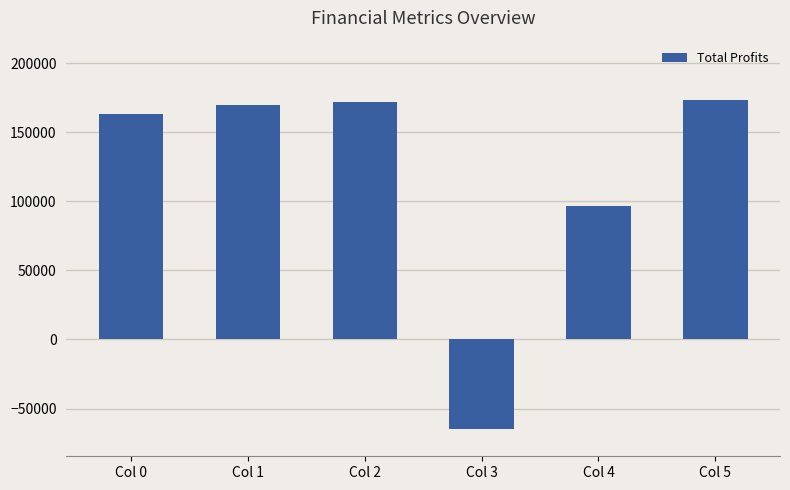

At which label is the value closest to 53981?

Col 4